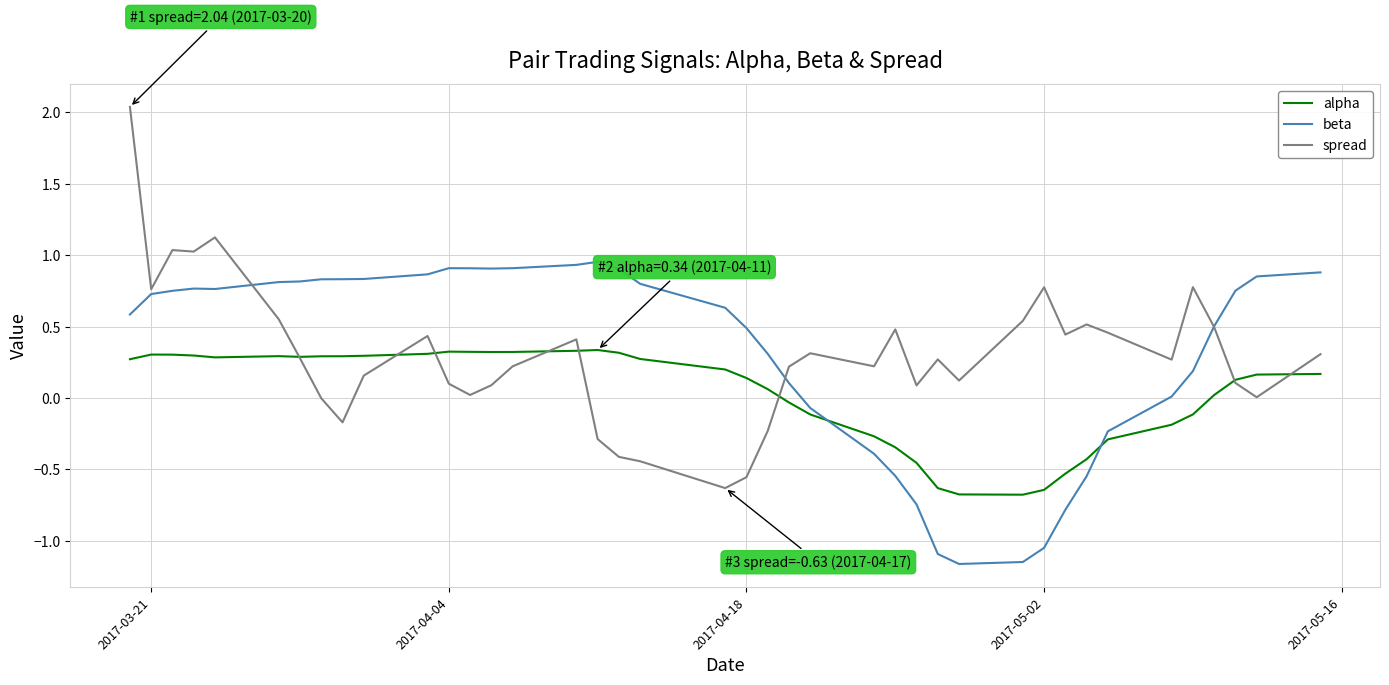

Which series has the largest range (max minus min)?

spread